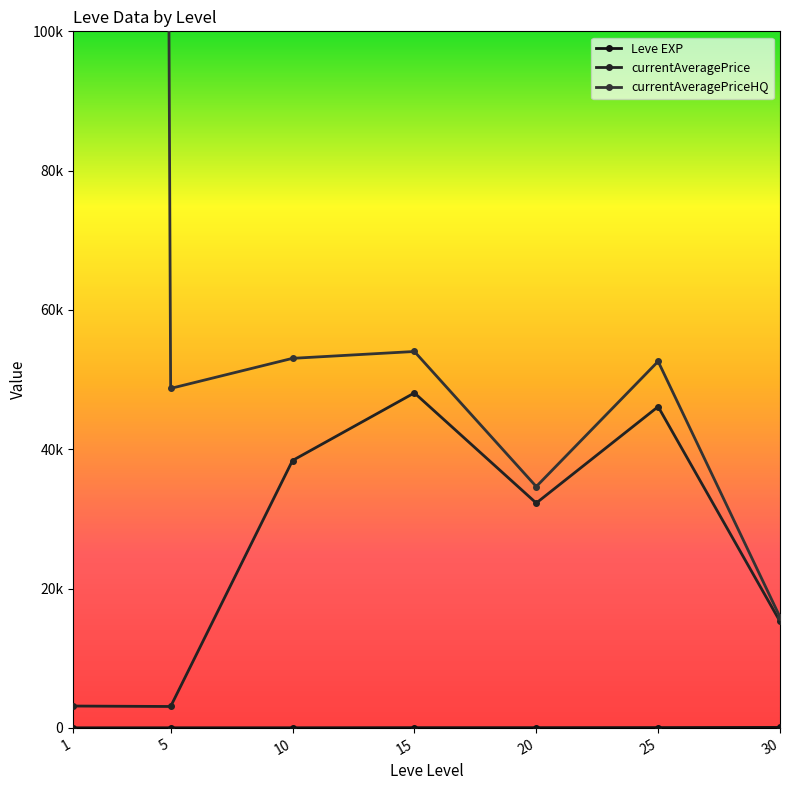

How many values in the currentAveragePrice series are below 32273?

3